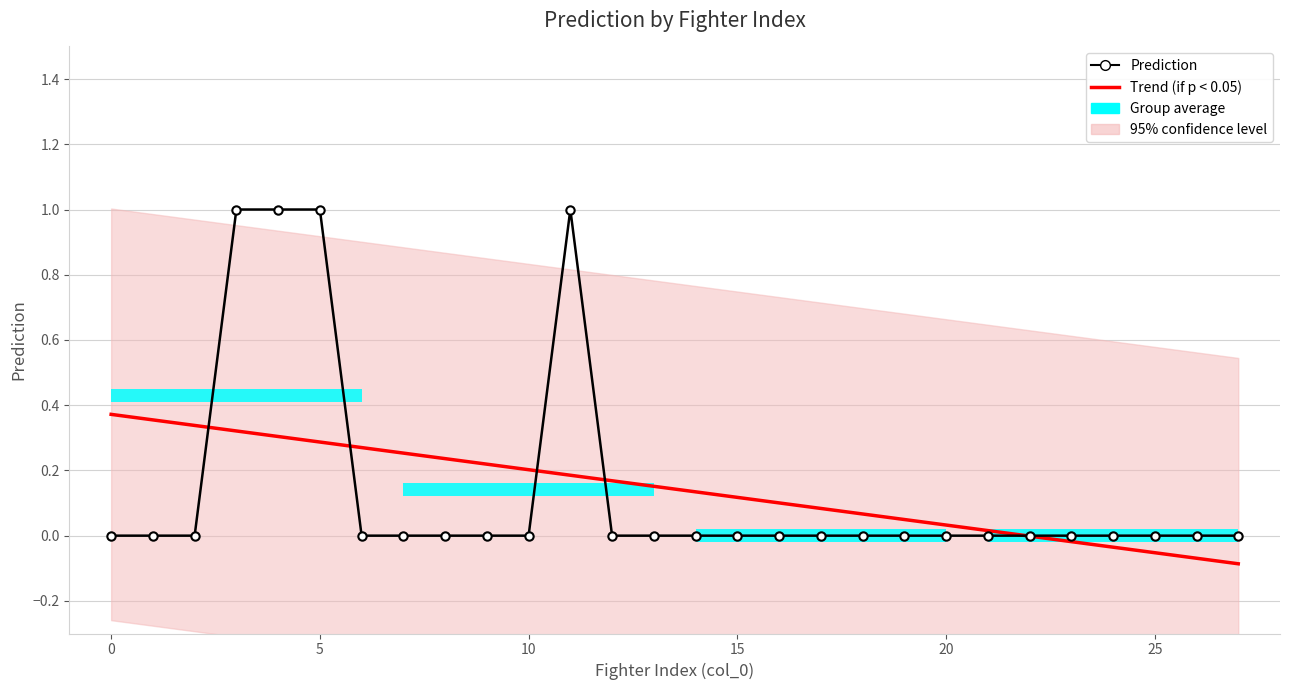

How many values in Trend (if p < 0.05) are above zero?

22